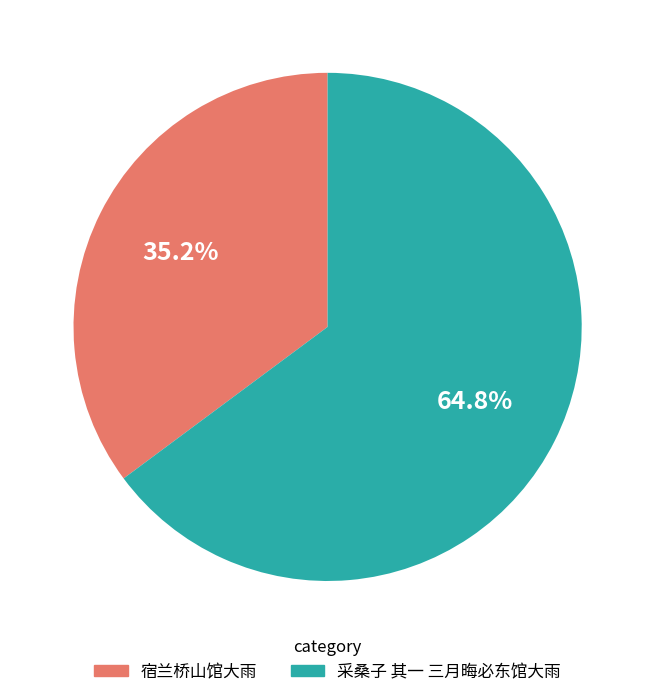

Which slice represents more than half of the pie?

采桑子 其一 三月晦必东馆大雨